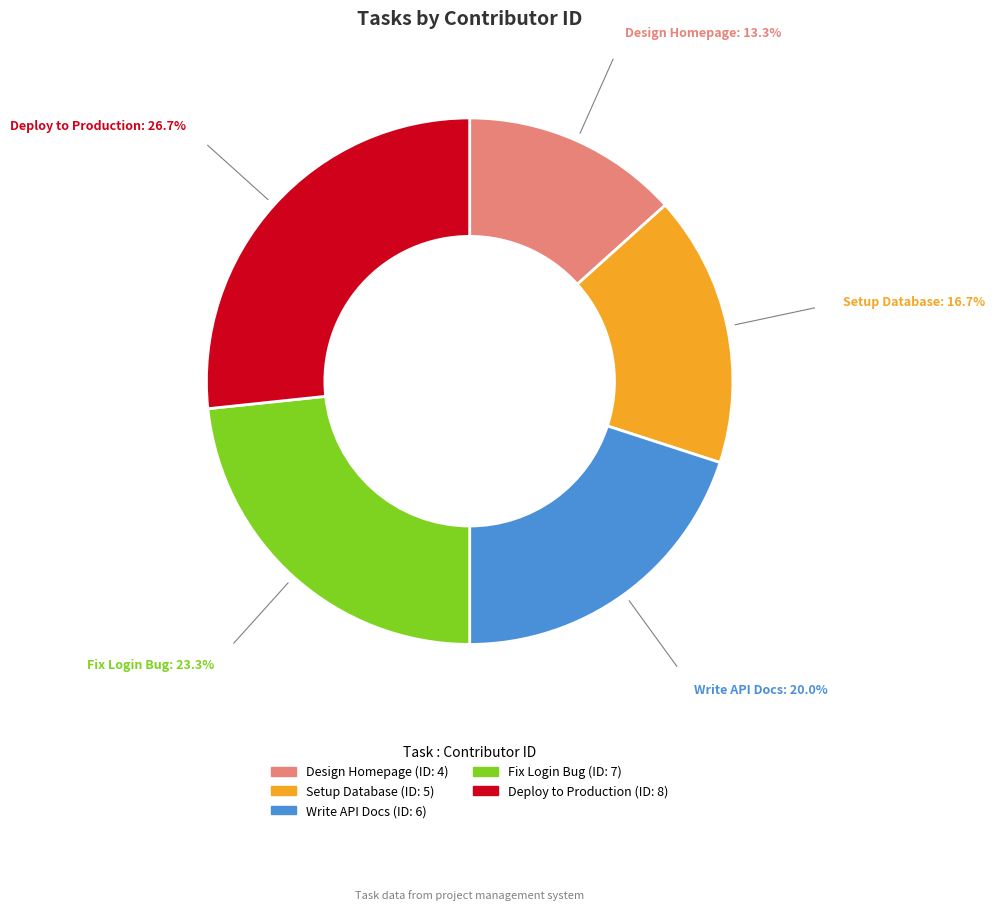

What is the smallest slice in the pie chart?

Design Homepage